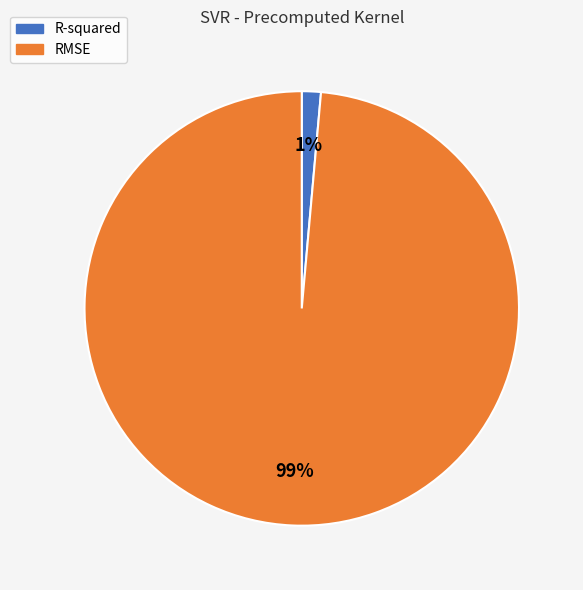

True or false: RMSE accounts for 99% of the total.

True